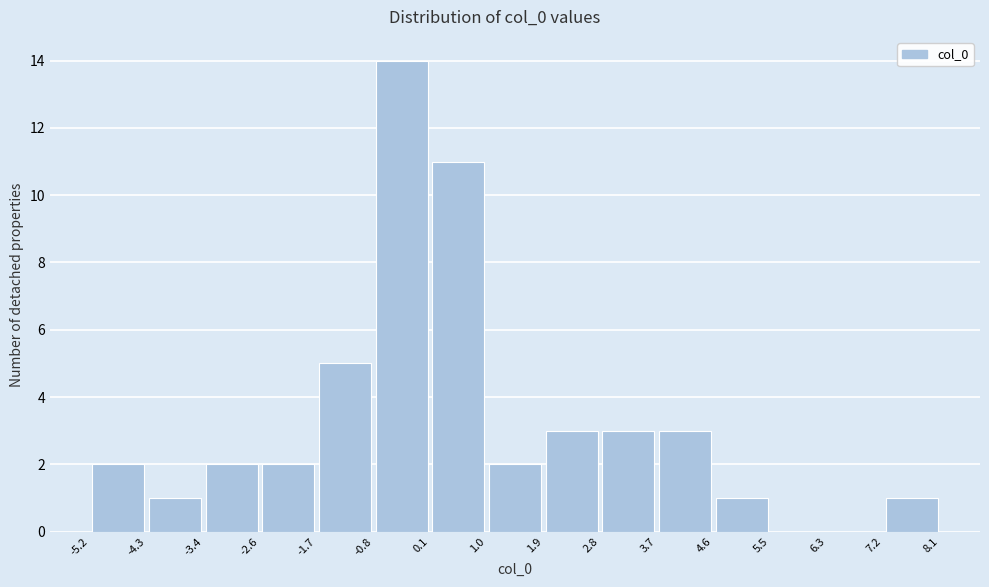

What is the height of the bar covering -0.8 to 0.1 on the x-axis? The values are not printed on the chart, so give them approximately, as read against the axis.

14